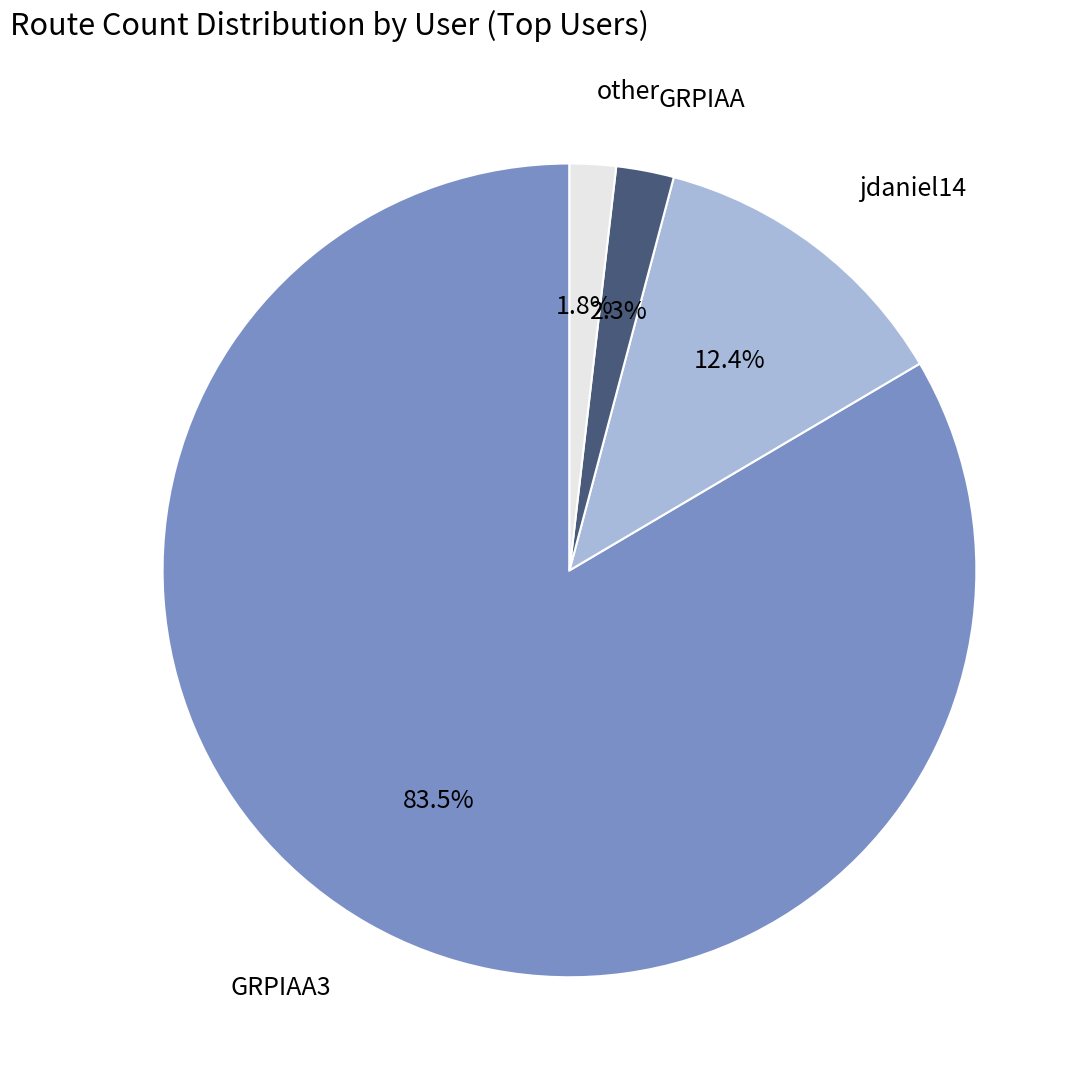

What portion of the pie excludes GRPIAA?

97.7%